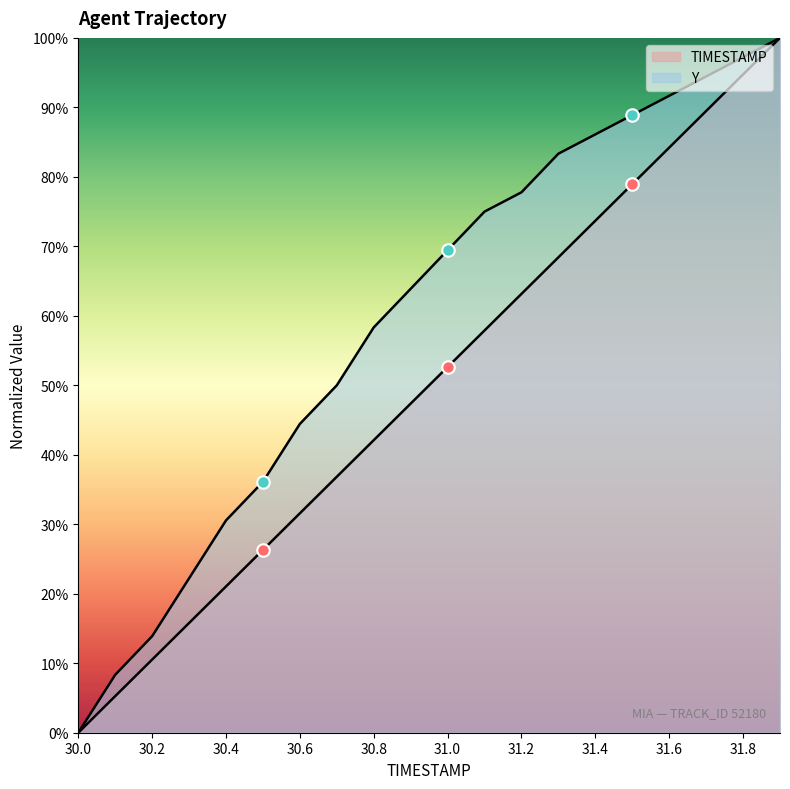

What are all the series names shown in the legend?

TIMESTAMP, Y